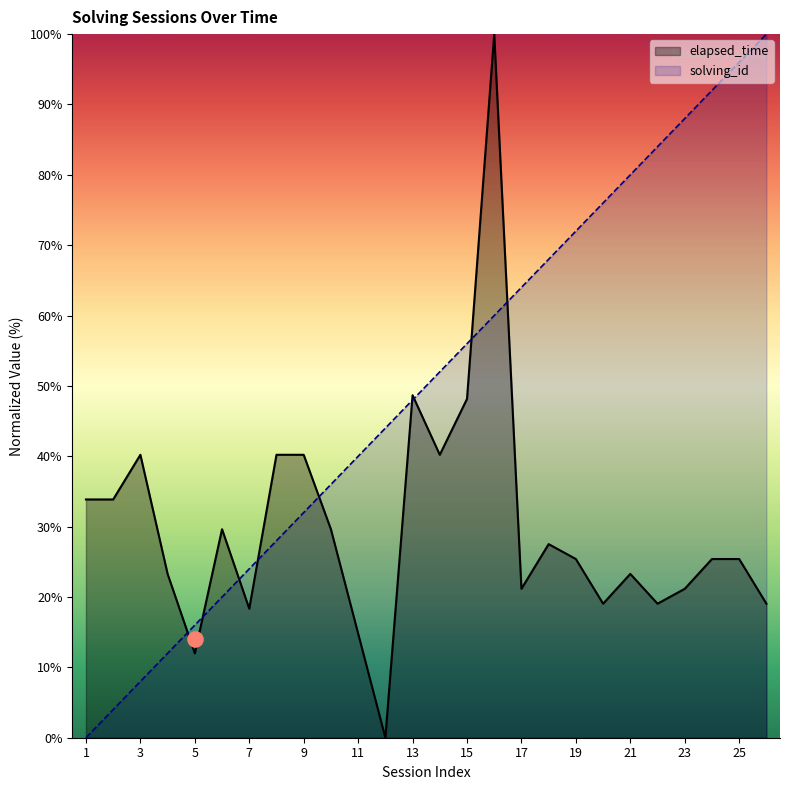

At how many categories does at least one series exceed 2?

26